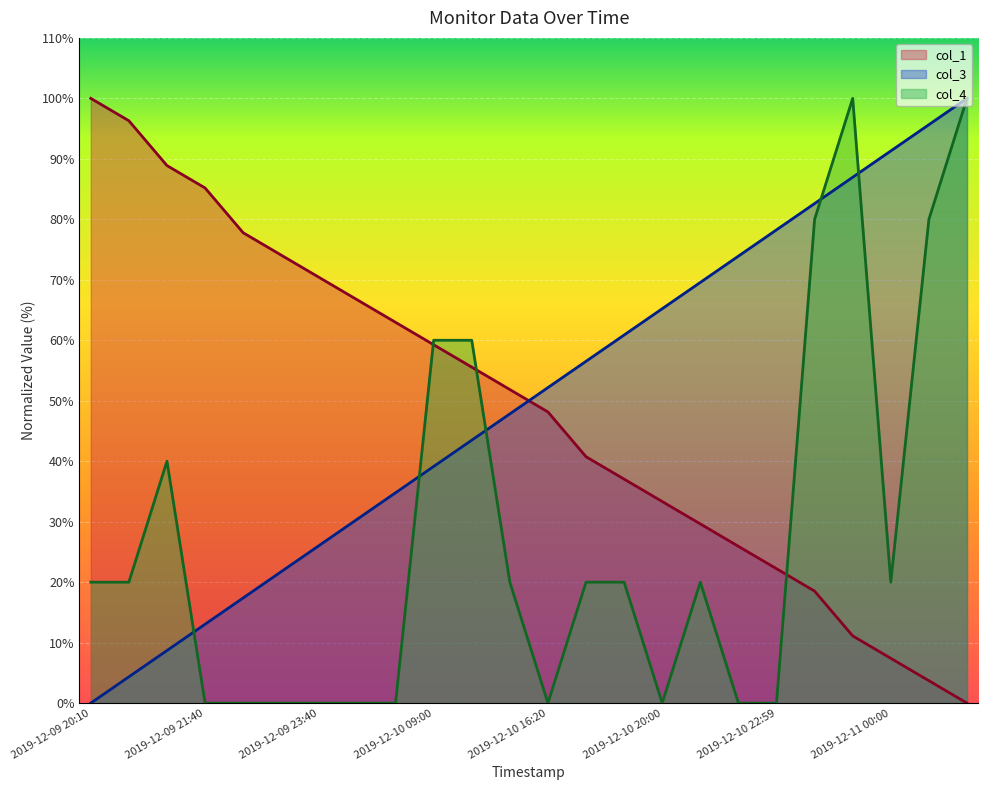

After their last crossing, which series has the higher values: col_4 or col_1?

col_4